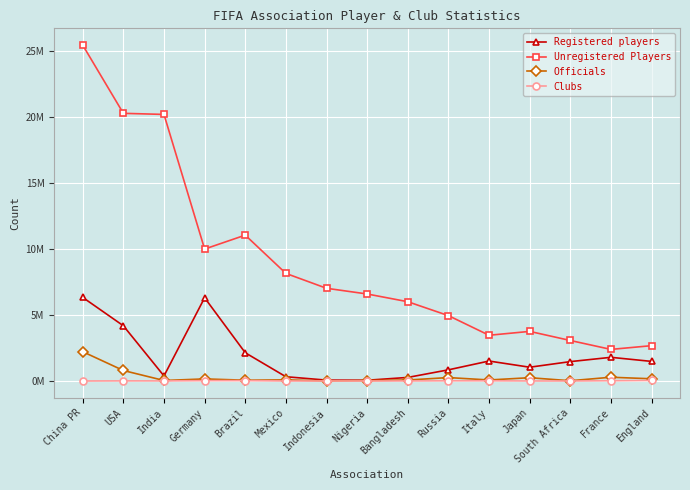

Reading left to right, list all the values displayed in this chart.

Registered players: 6.3	4.2	0.4	6.3	2.1	0.3	0.1	0.1	0.3	0.8	1.5	1.0	1.5	1.8	1.5
Unregistered Players: 25.5	20.3	20.2	10.0	11.1	8.2	7.0	6.6	6.0	5.0	3.5	3.8	3.1	2.4	2.7
Officials: 2.2	0.8	0.0	0.2	0.1	0.1	0.0	0.0	0.1	0.3	0.1	0.2	0.0	0.3	0.2
Clubs: 0.0	0.0	0.0	0.0	0.0	0.0	0.0	0.0	0.0	0.0	0.0	0.0	0.0	0.0	0.0